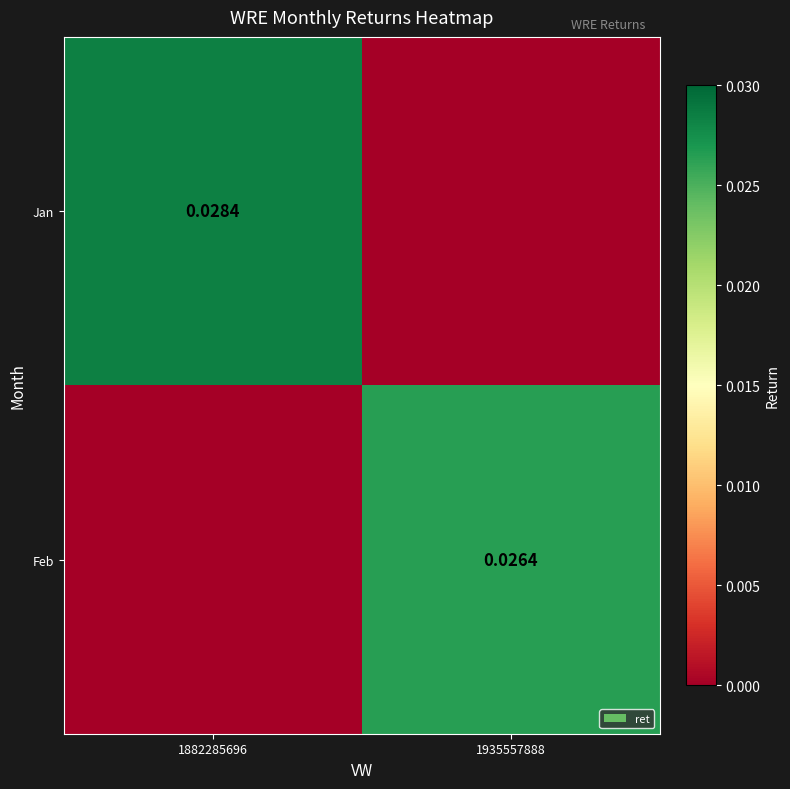

At how many categories does at least one series exceed 0?

2